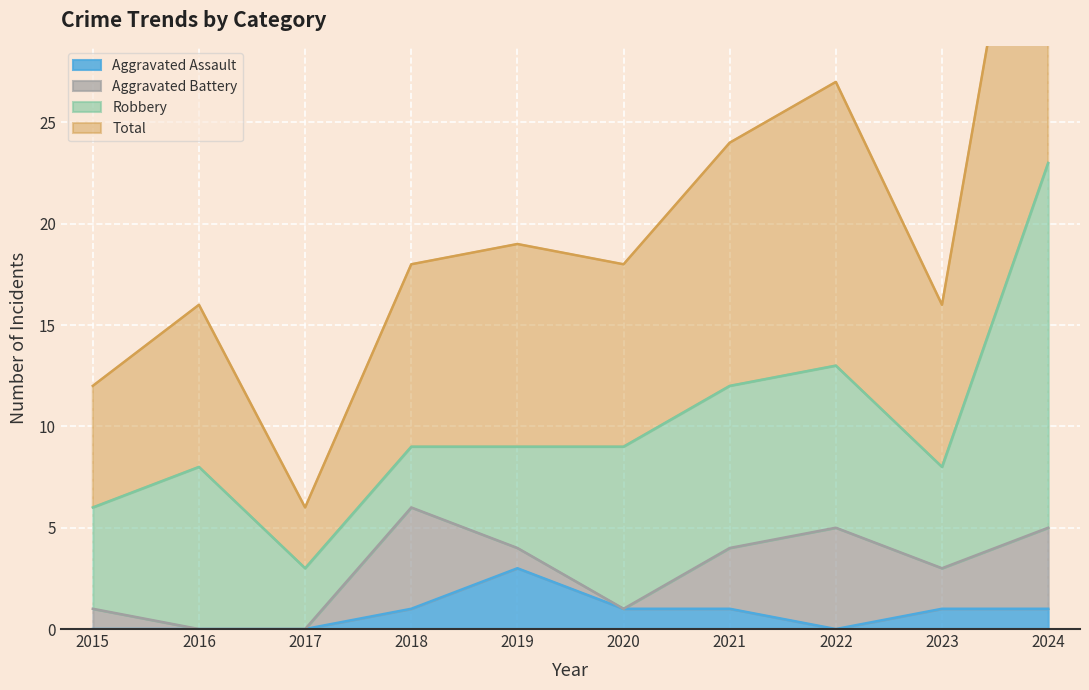

At which label does Aggravated Assault reach its peak?

2019